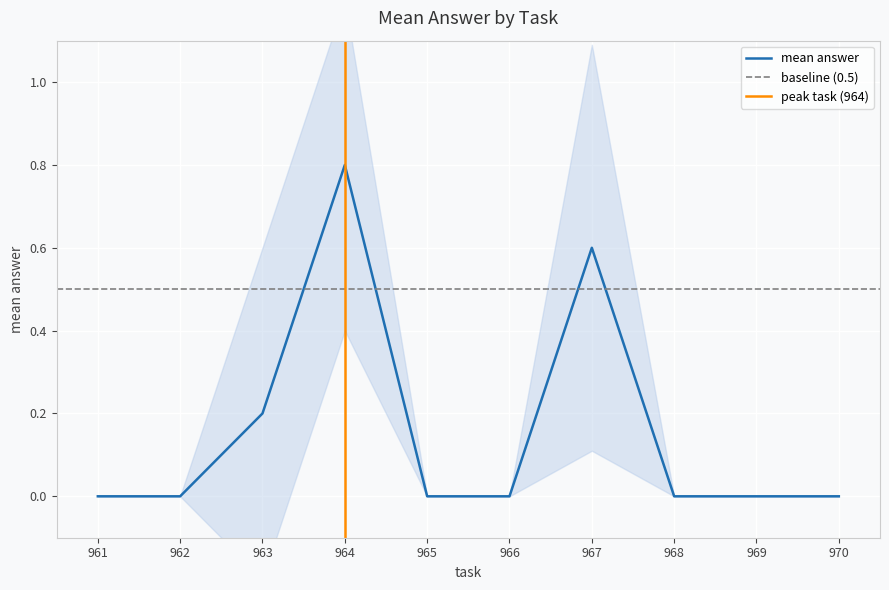

List the labels in order of value, smallest first.

961, 962, 965, 966, 968, 969, 970, 963, 967, 964